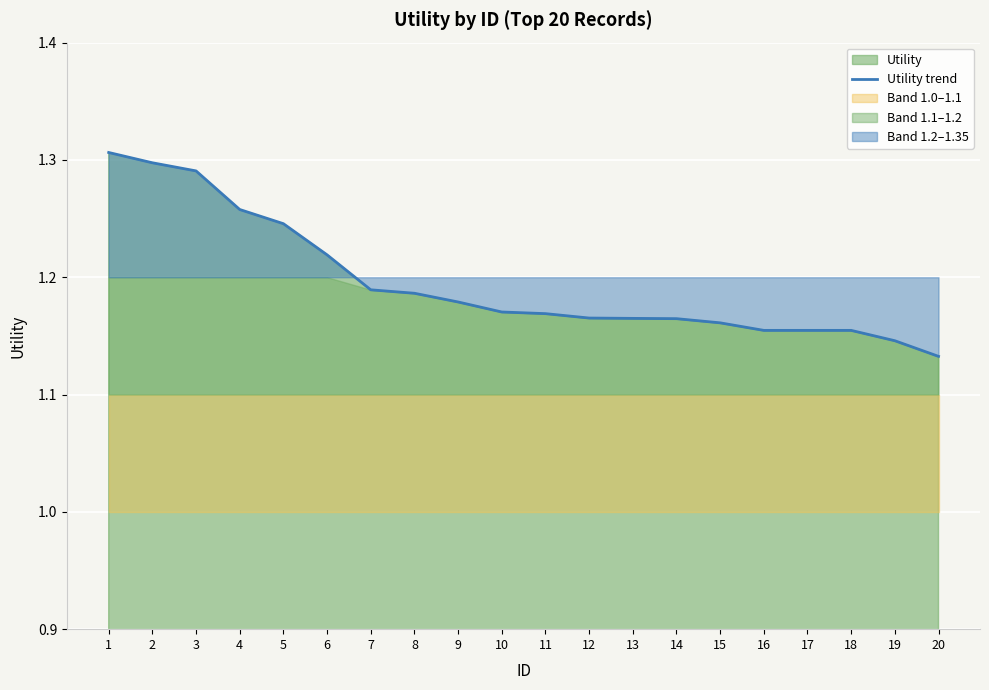

What is the maximum value shown in the chart?

1.3